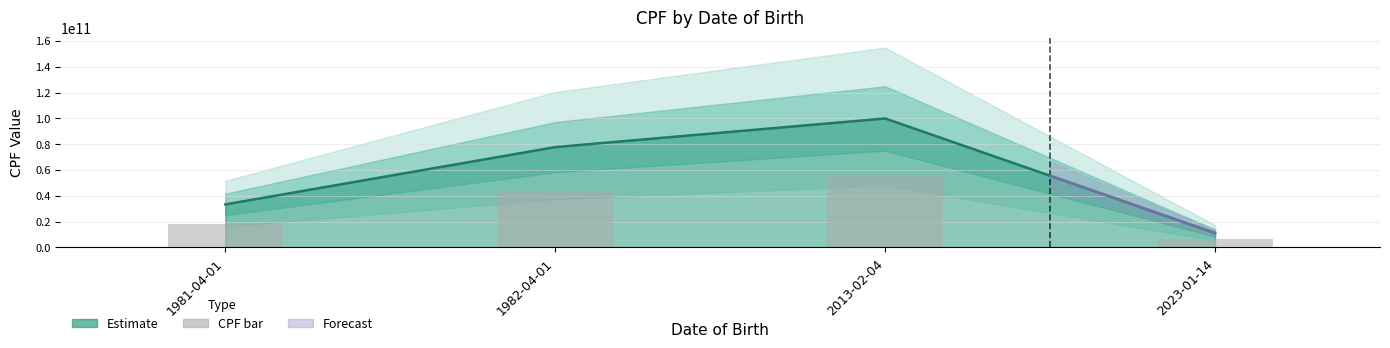

Rank the categories by value from highest to lowest.

2013-02-04, 1982-04-01, 1981-04-01, 2023-01-14